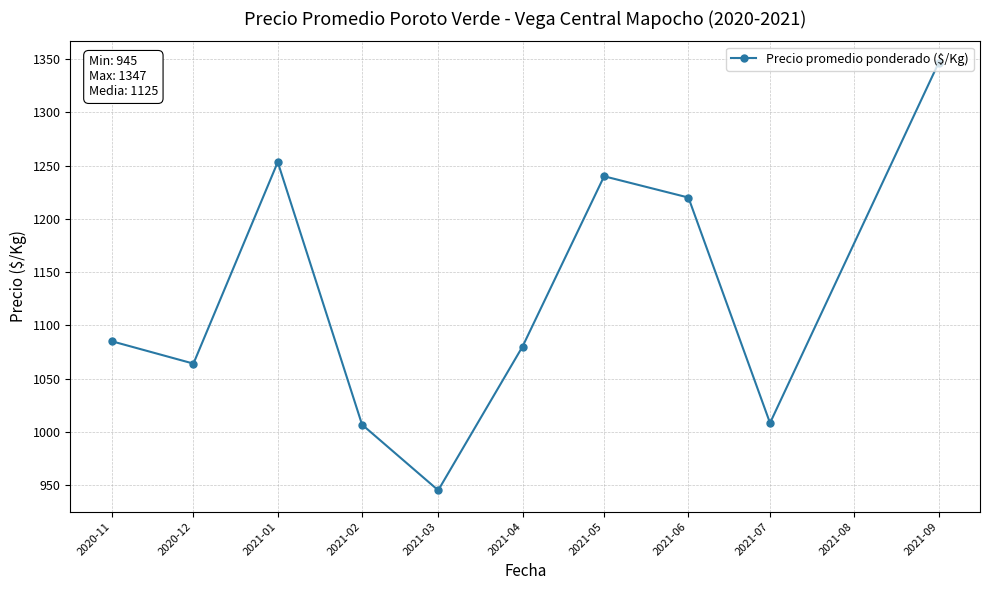

Which has a higher value, 2020-12 or 2020-11?

2020-11